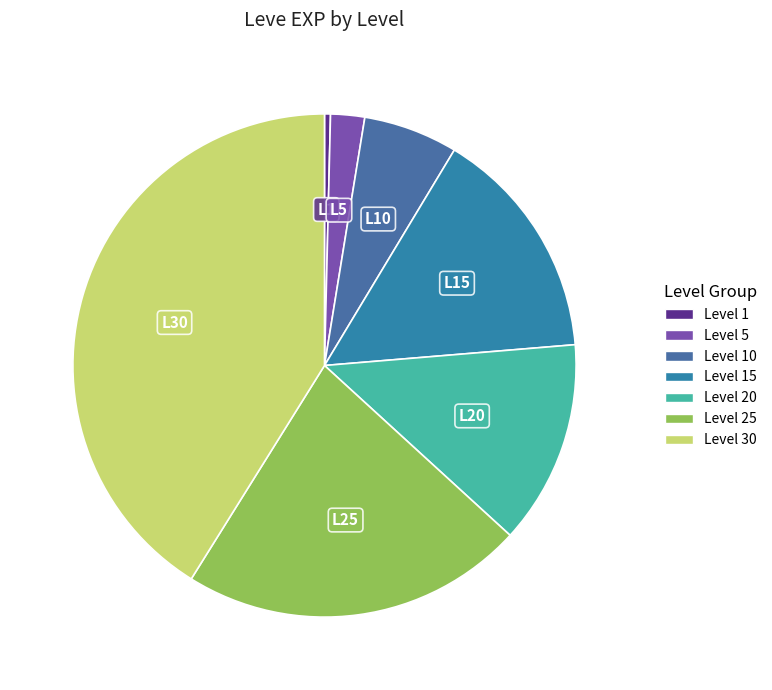

Count the number of slices in the pie.

7